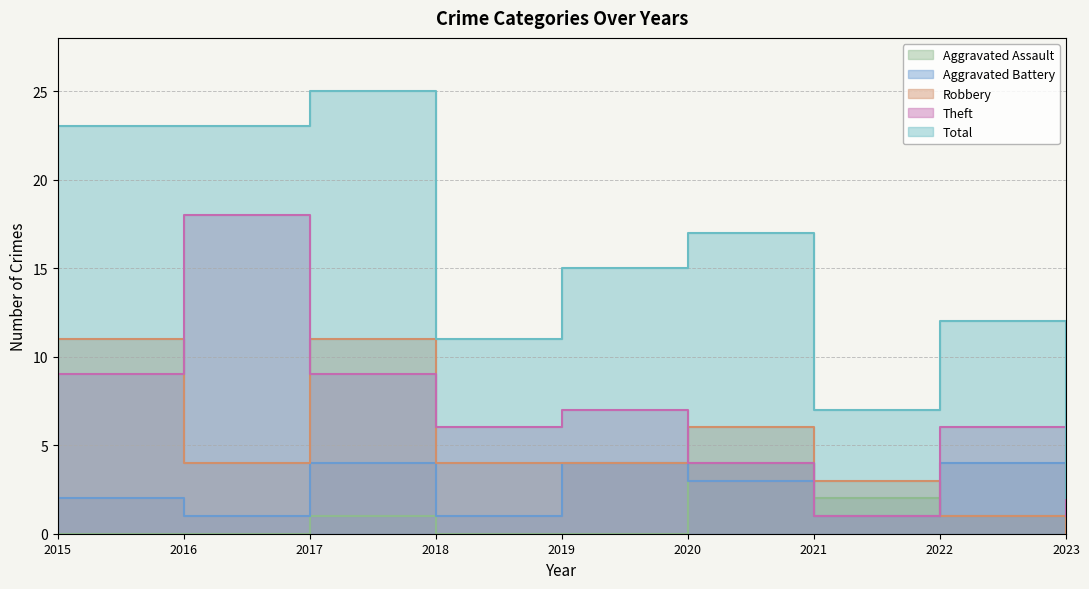

True or false: Aggravated Battery and Total intersect in this chart.

False